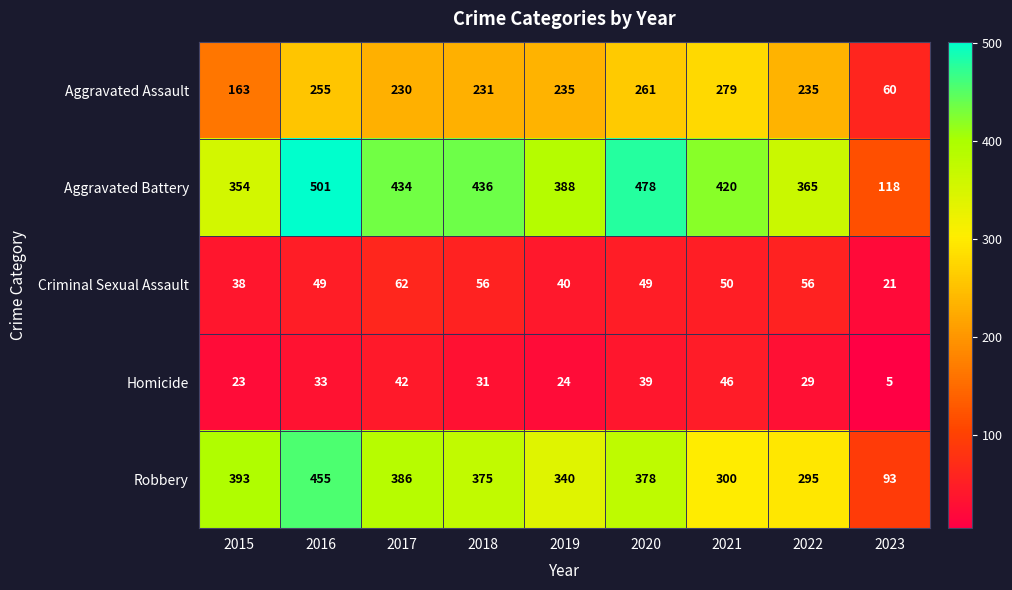

At 2016, list the series in order from smallest to largest.

Homicide, Criminal Sexual Assault, Aggravated Assault, Robbery, Aggravated Battery